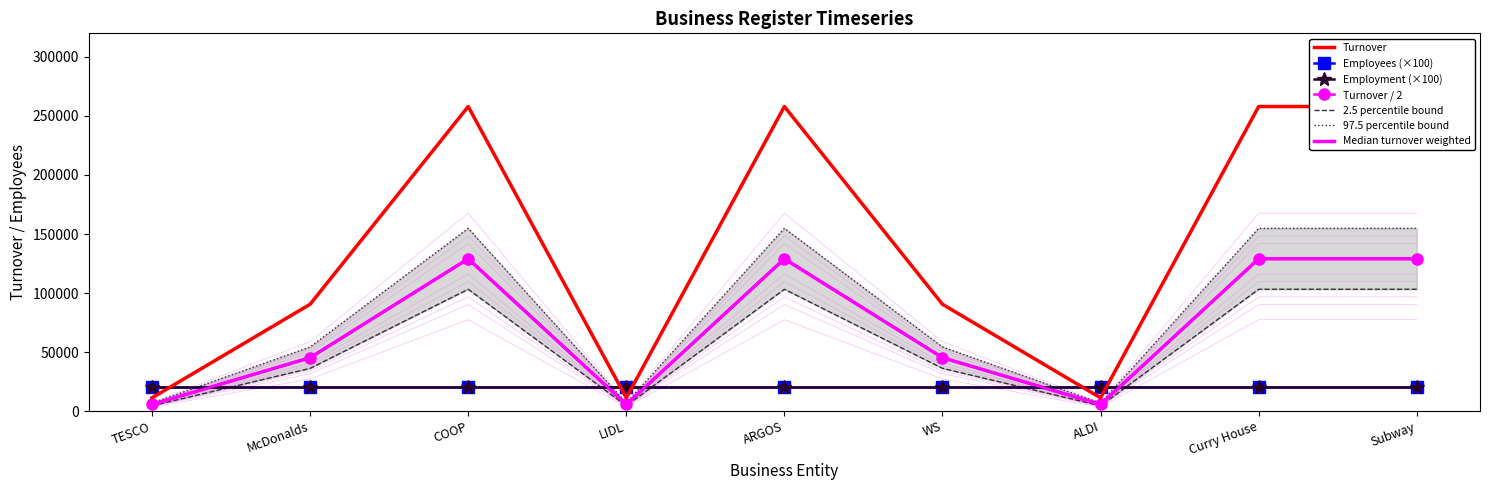

Reading left to right, transcribe all the data shown in this chart.

TURNOVER: TESCO=11234	McDonalds=90485	COOP=258000	LIDL=11234	ARGOS=258000	WS=90485	ALDI=11234	Curry House=258000	Subway=258000
EMPLOYEES: TESCO=202	McDonalds=202	COOP=202	LIDL=202	ARGOS=202	WS=202	ALDI=202	Curry House=202	Subway=202
EMPLOYMENT: TESCO=204	McDonalds=204	COOP=204	LIDL=204	ARGOS=204	WS=204	ALDI=204	Curry House=204	Subway=204